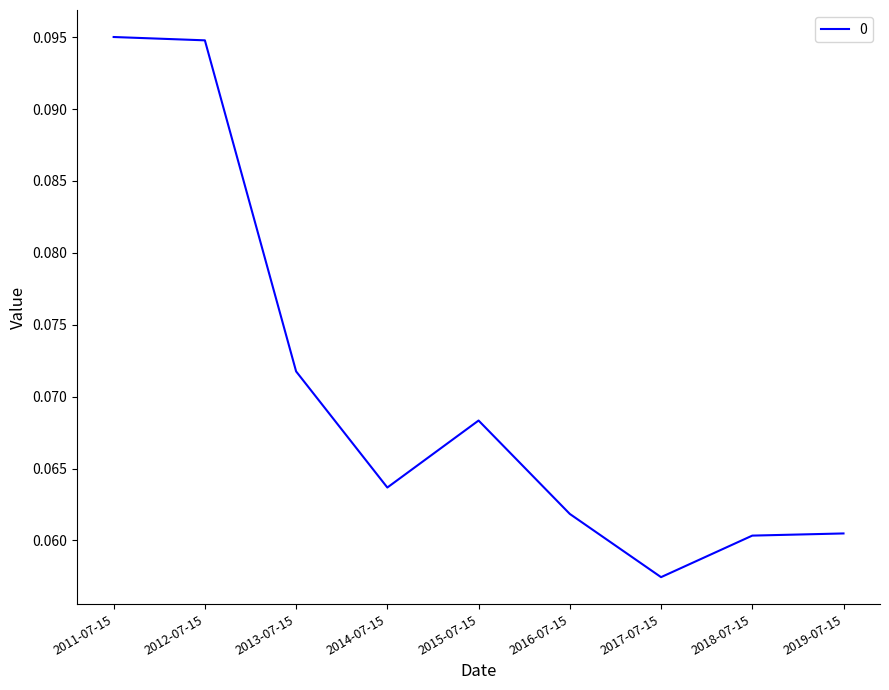

Where is the first local minimum?

2014-07-15